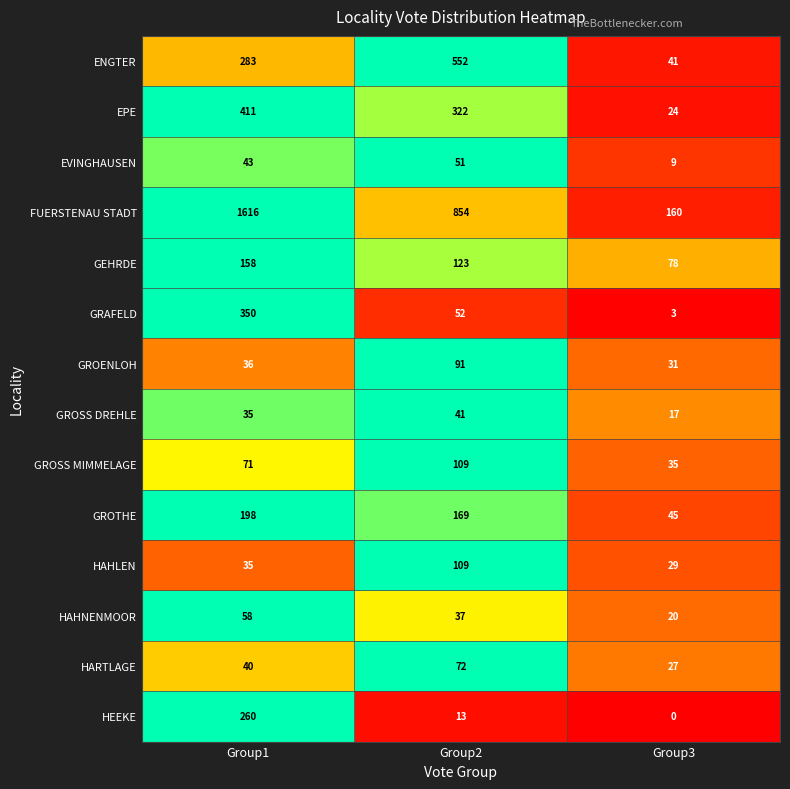

What is the difference between the HARTLAGE values at Group2 and Group3?

45